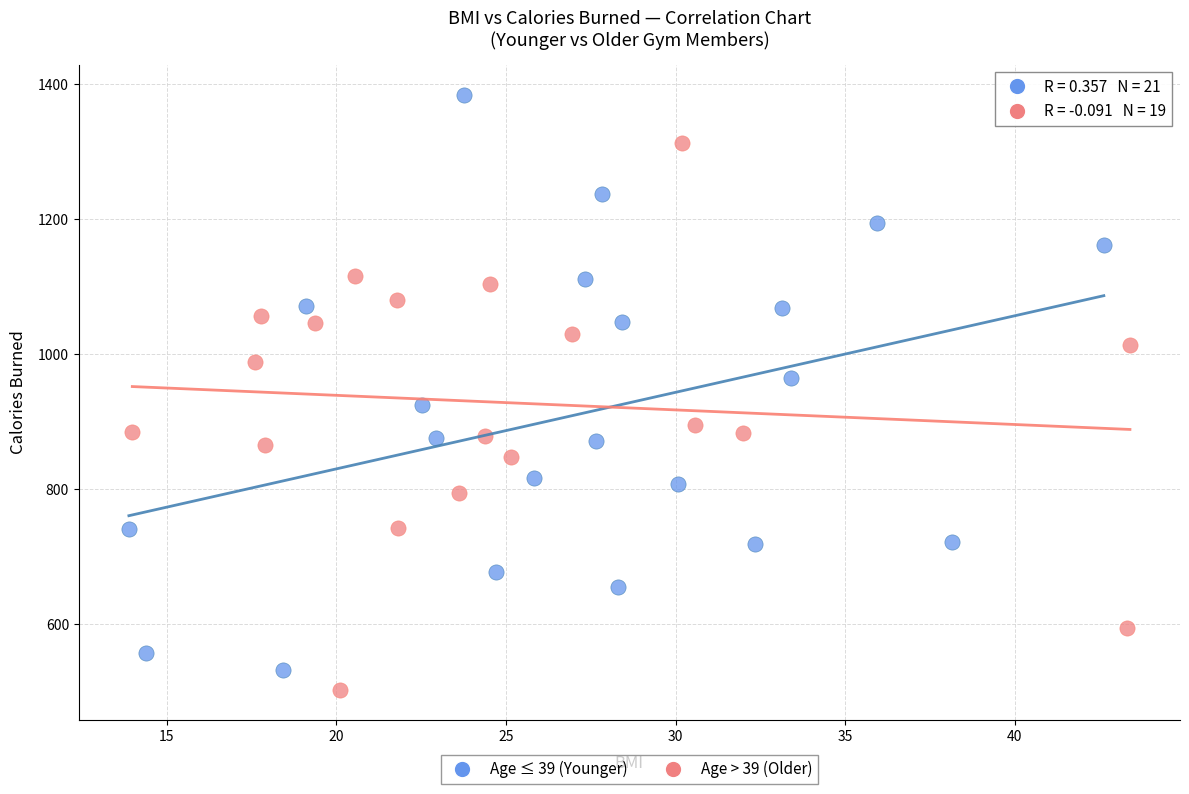

What are all the series names shown in the legend?

Age ≤ 39 (Younger), Age > 39 (Older)